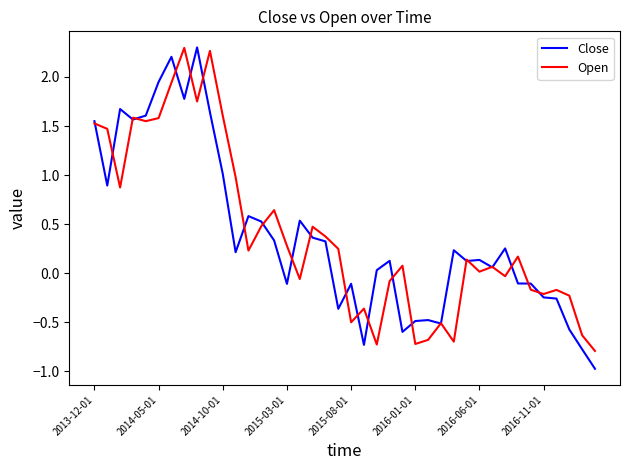

What is the difference between the maximum and minimum values in the Close series?

3.3